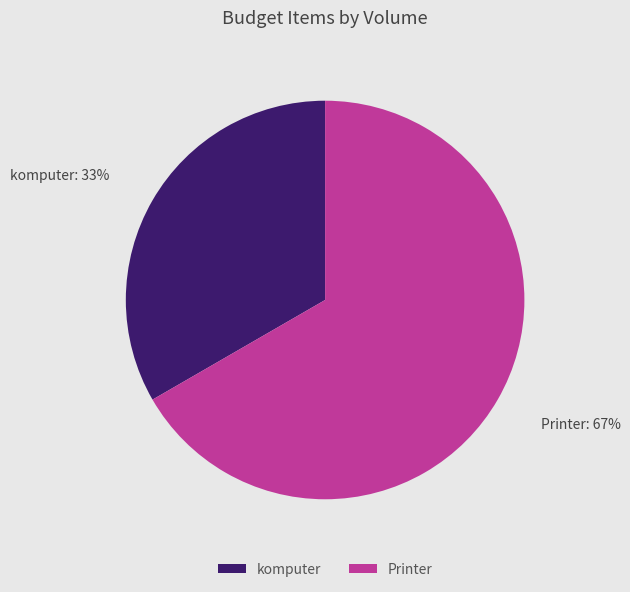

Is it true that Printer is 67% of the pie?

True